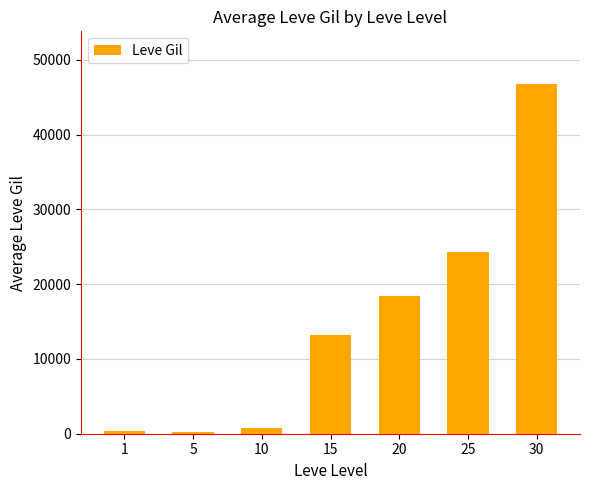

How many bars are there in total?

7